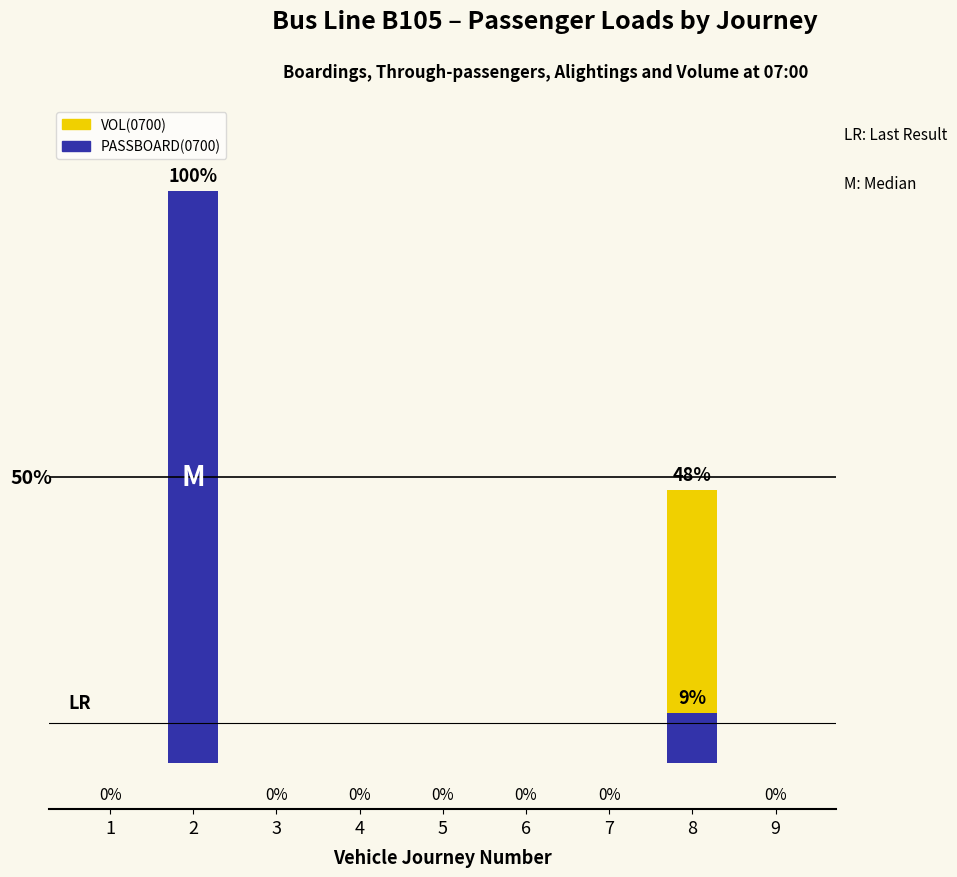

Between 4 and 9, which series saw the biggest shift?

VOL(0700)